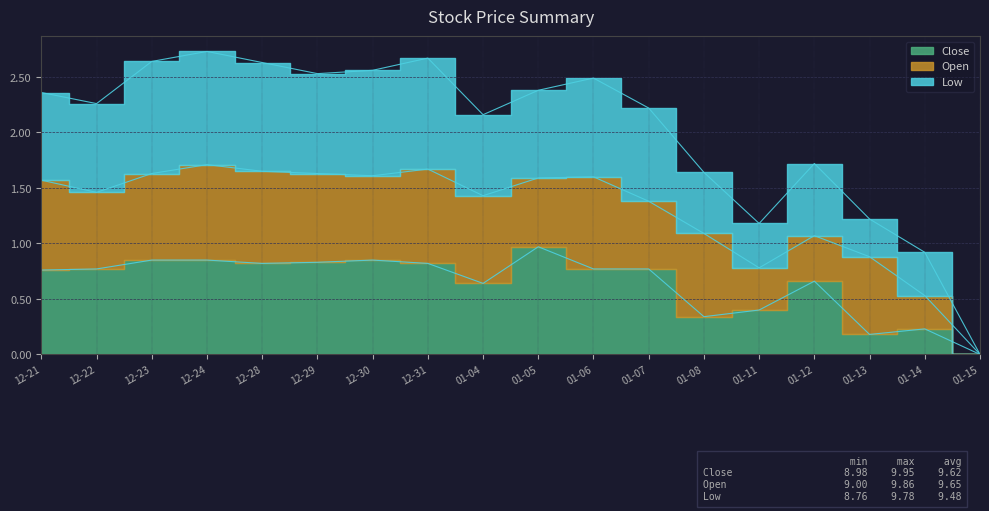

What is the label of the 7th point from the right?

01-07